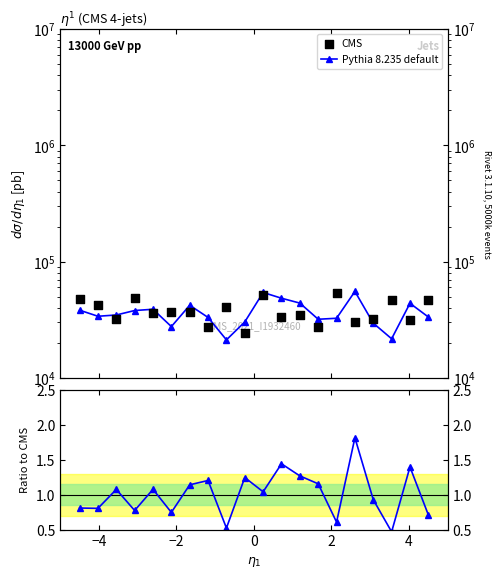

What are all the series names shown in the legend?

Pythia 8.235 default, CMS